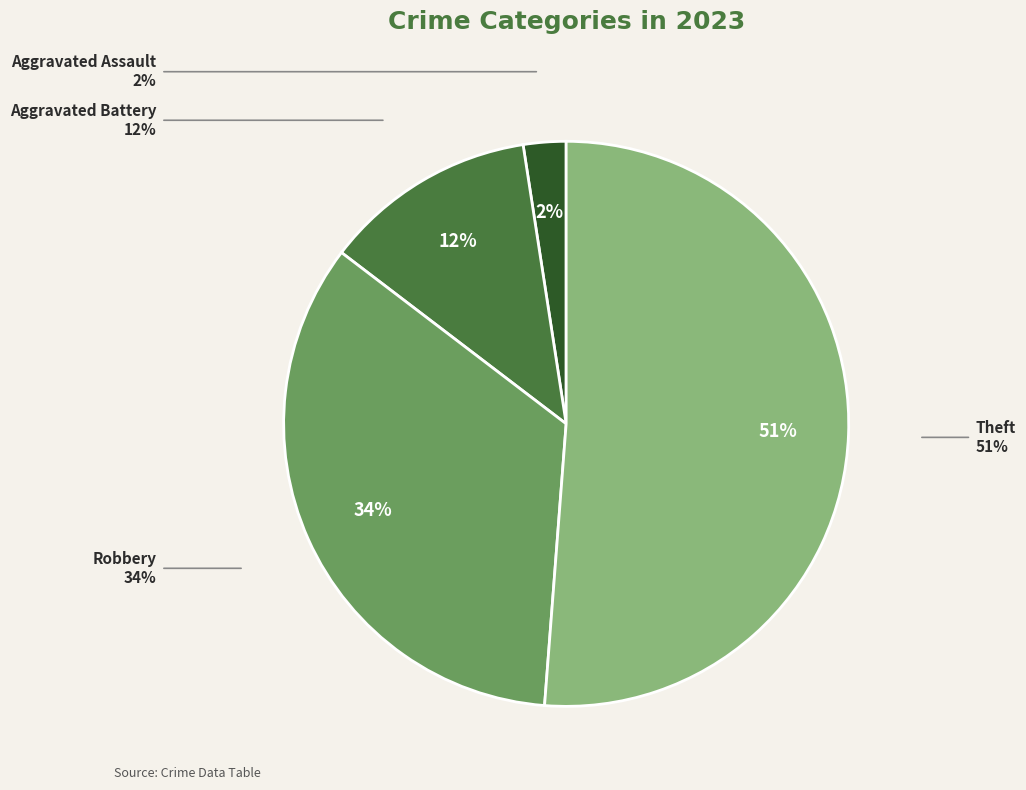

The Robbery slice represents 34% of the pie. True or false?

True